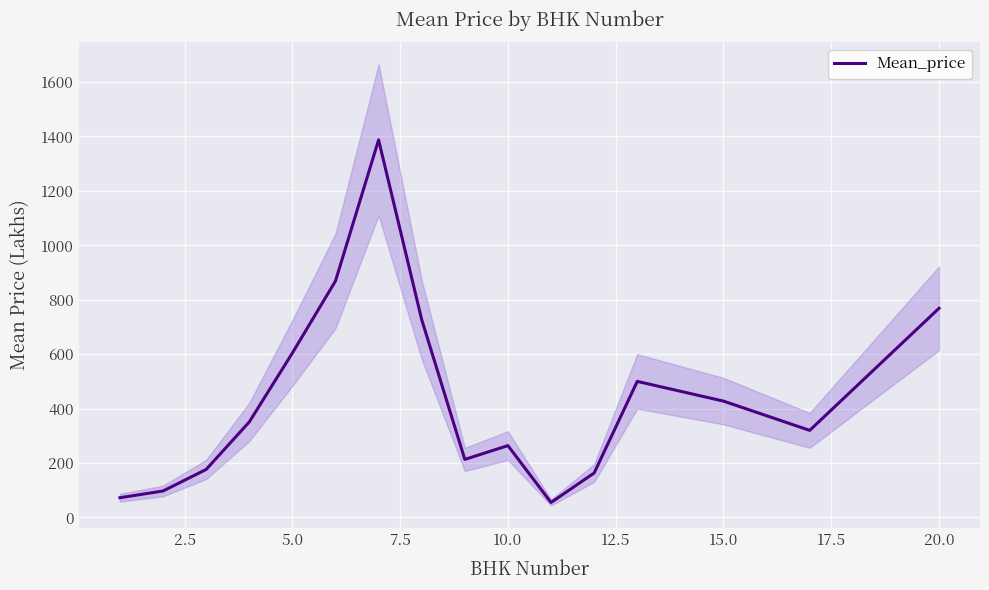

What is the maximum value for Mean_price?

1387.6